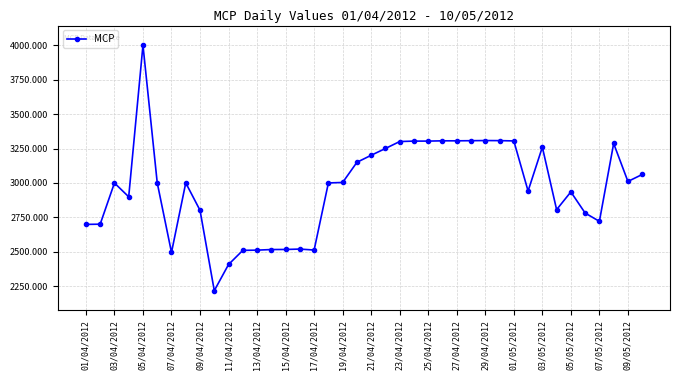

What is the maximum value shown in the chart?

3999.0